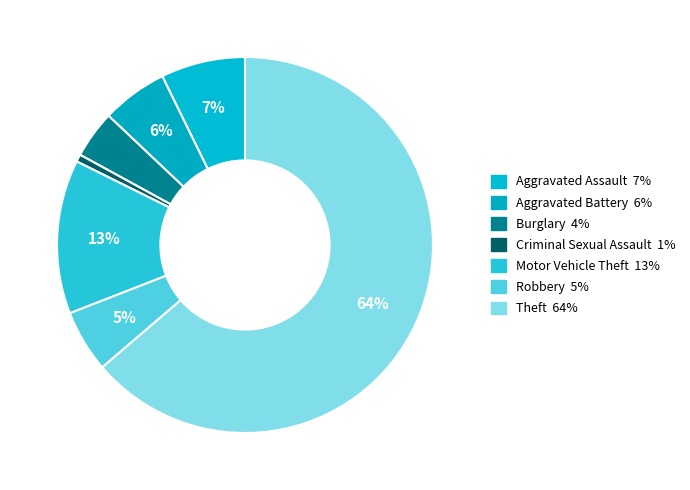

Rank the categories by value from lowest to highest.

Criminal Sexual Assault, Burglary, Robbery, Aggravated Battery, Aggravated Assault, Motor Vehicle Theft, Theft